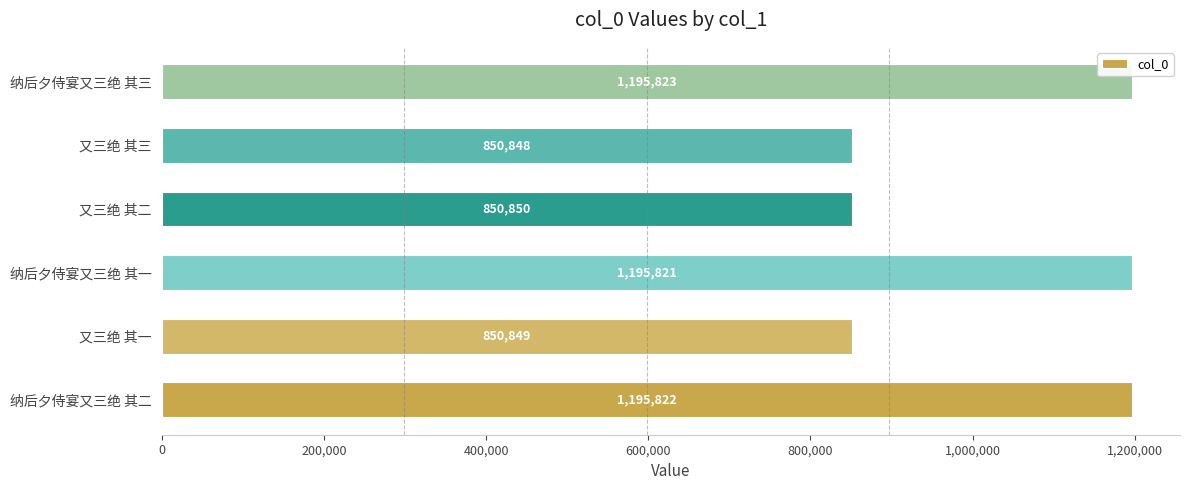

How many bars are there in total?

6